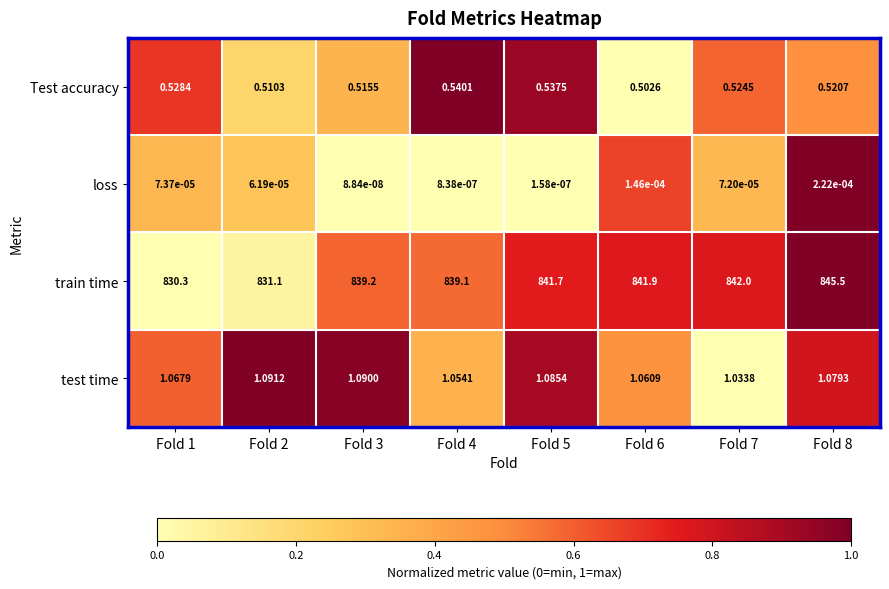

Which series has the largest total across all categories?

train time